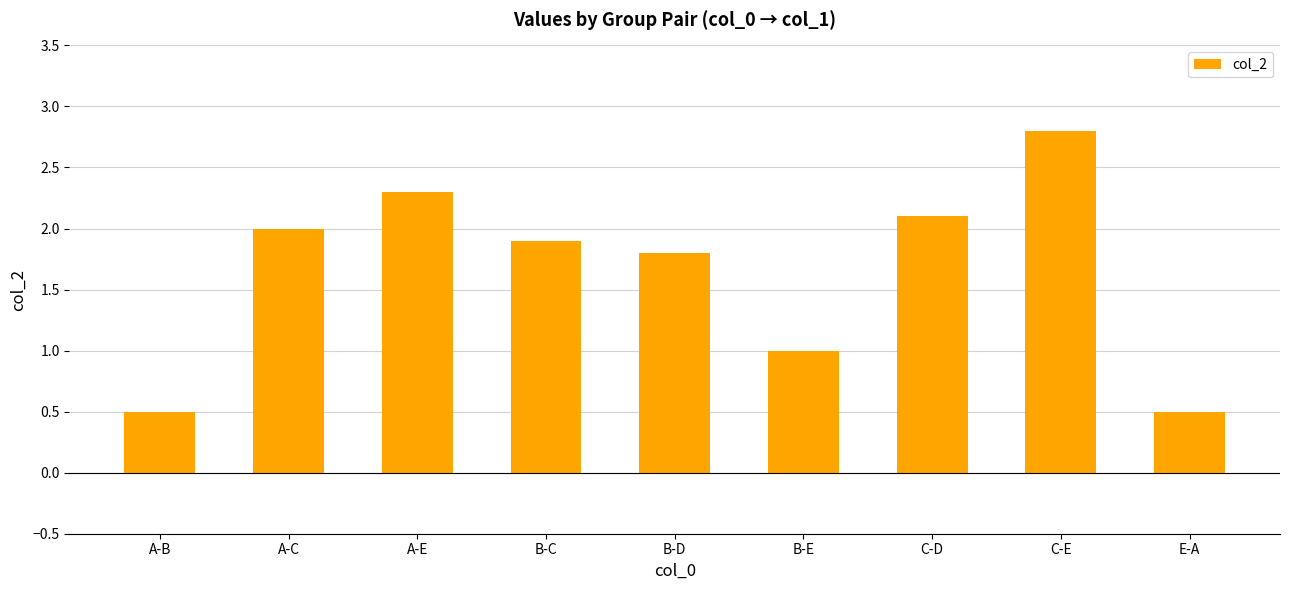

Reading left to right, list all the values displayed in this chart.

0.5	2.0	2.3	1.9	1.8	1.0	2.1	2.8	0.5